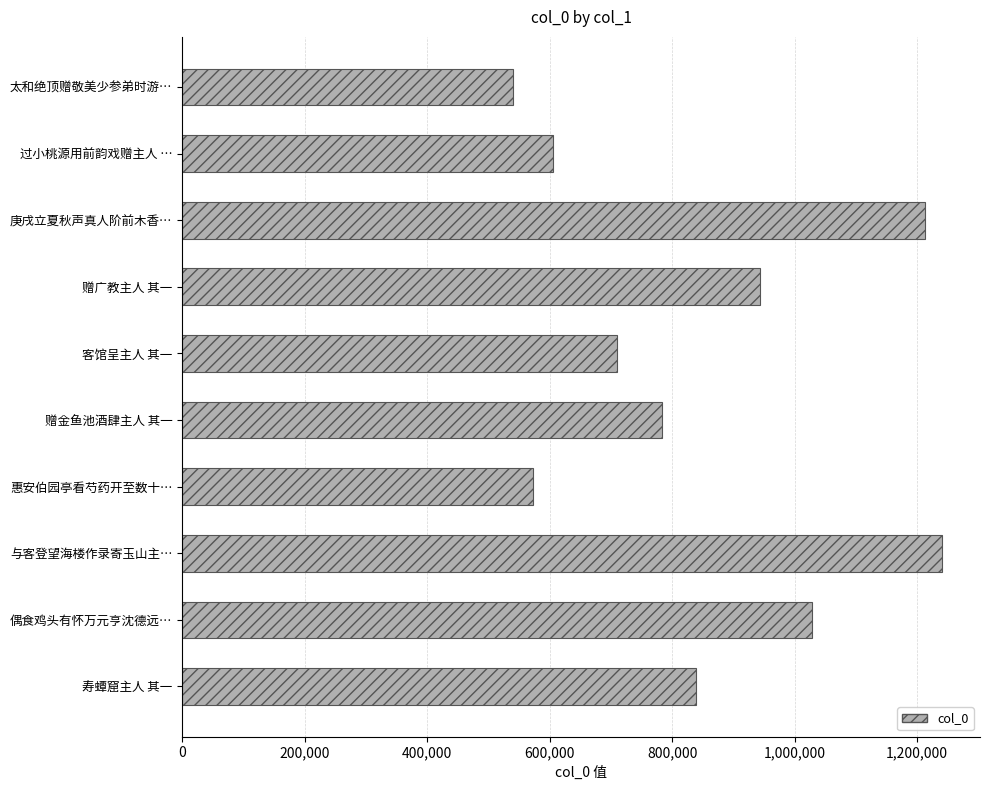

Rank the categories by value from lowest to highest.

太和绝顶赠敬美少参弟时游…, 惠安伯园亭看芍药开至数十…, 过小桃源用前韵戏赠主人 …, 客馆呈主人 其一, 赠金鱼池酒肆主人 其一, 寿蟫窟主人 其一, 赠广教主人 其一, 偶食鸡头有怀万元亨沈德远…, 庚戌立夏秋声真人阶前木香…, 与客登望海楼作录寄玉山主…